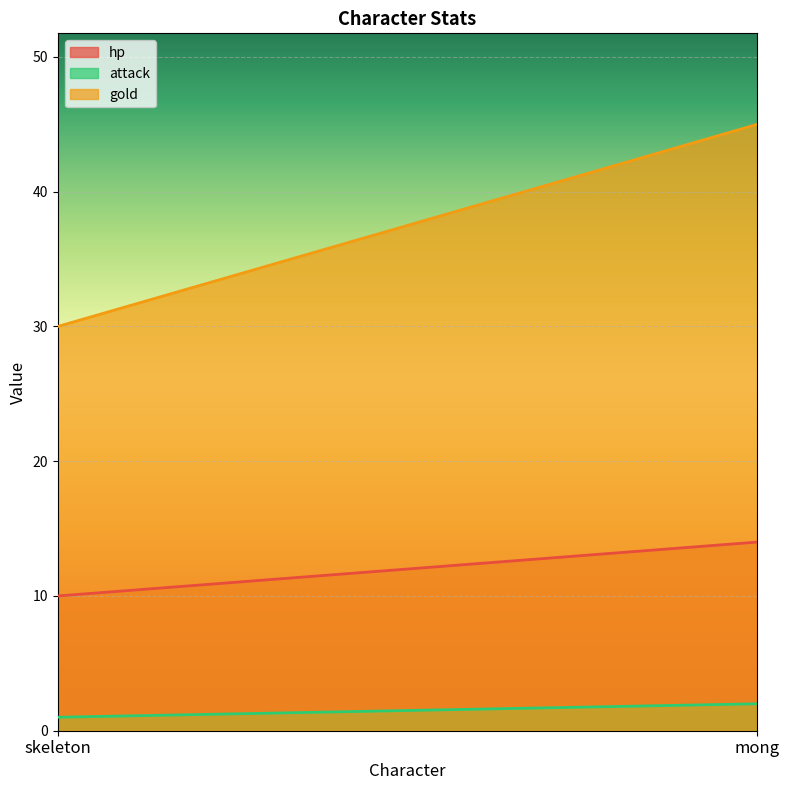

Reading left to right, transcribe all the data shown in this chart.

hp: 10	14
attack: 1	2
gold: 30	45